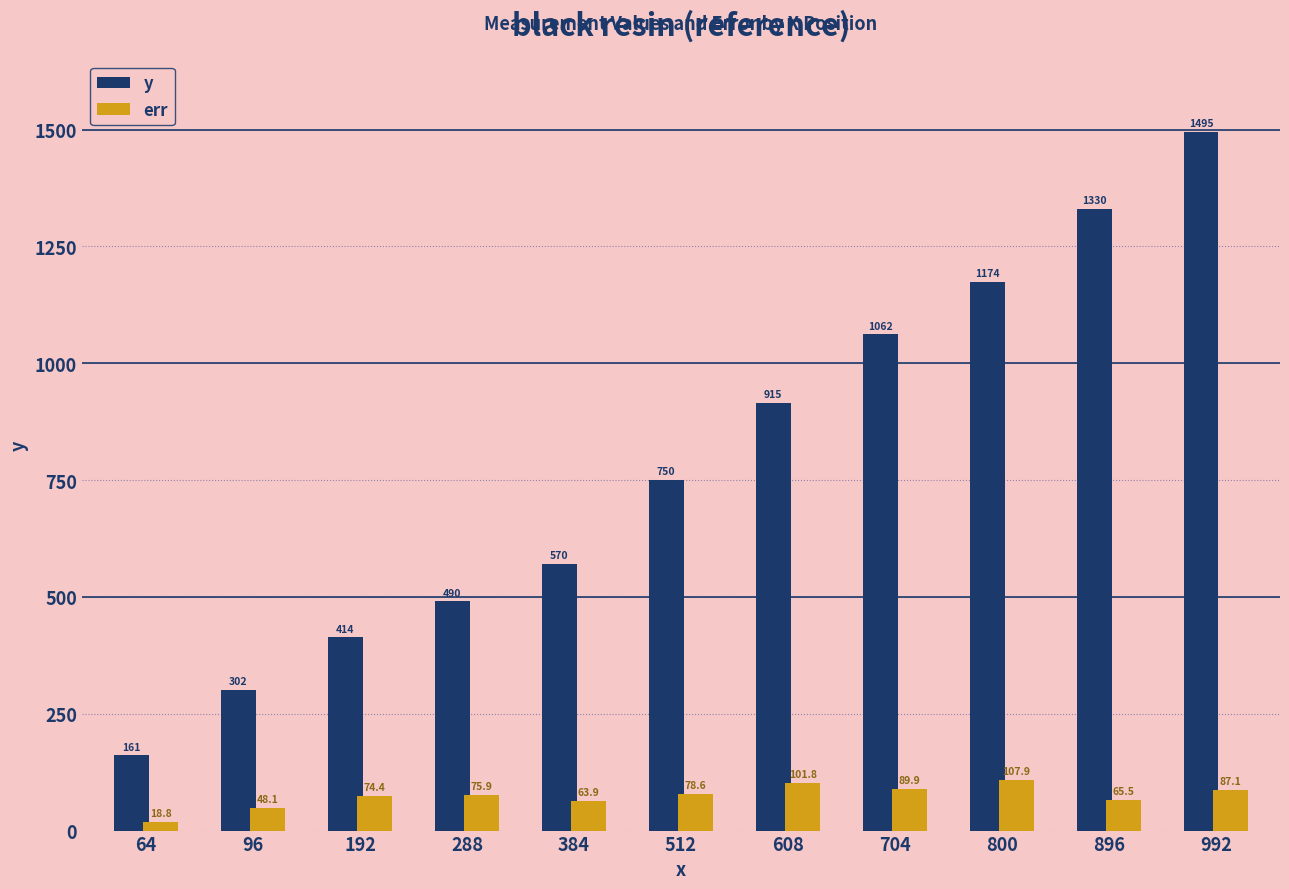

What is the difference between the y values at 992 and 896?

164.8